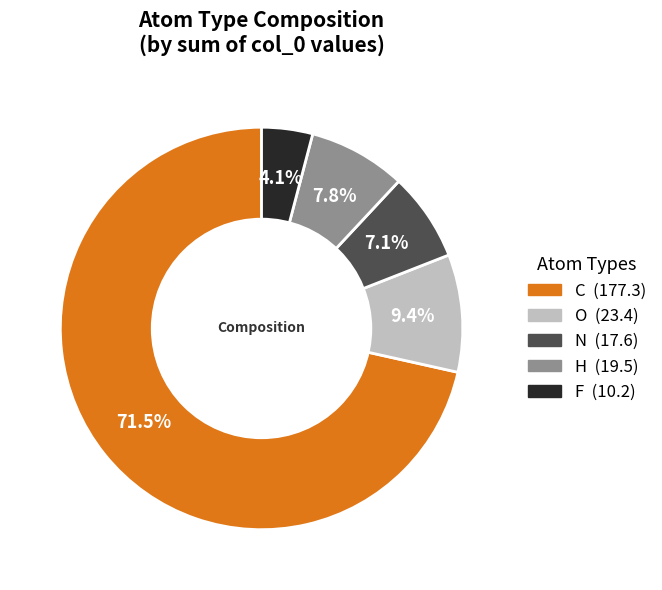

Rank the categories by value from highest to lowest.

C, O, H, N, F